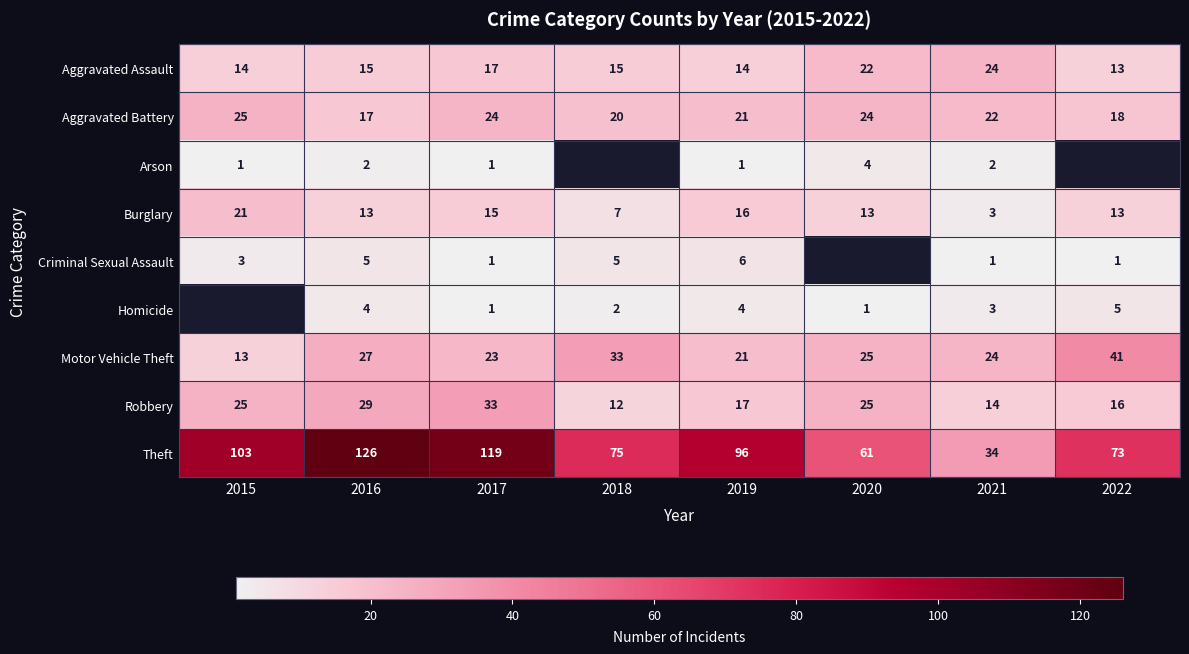

What is the difference between the Robbery values at 2020 and 2019?

8